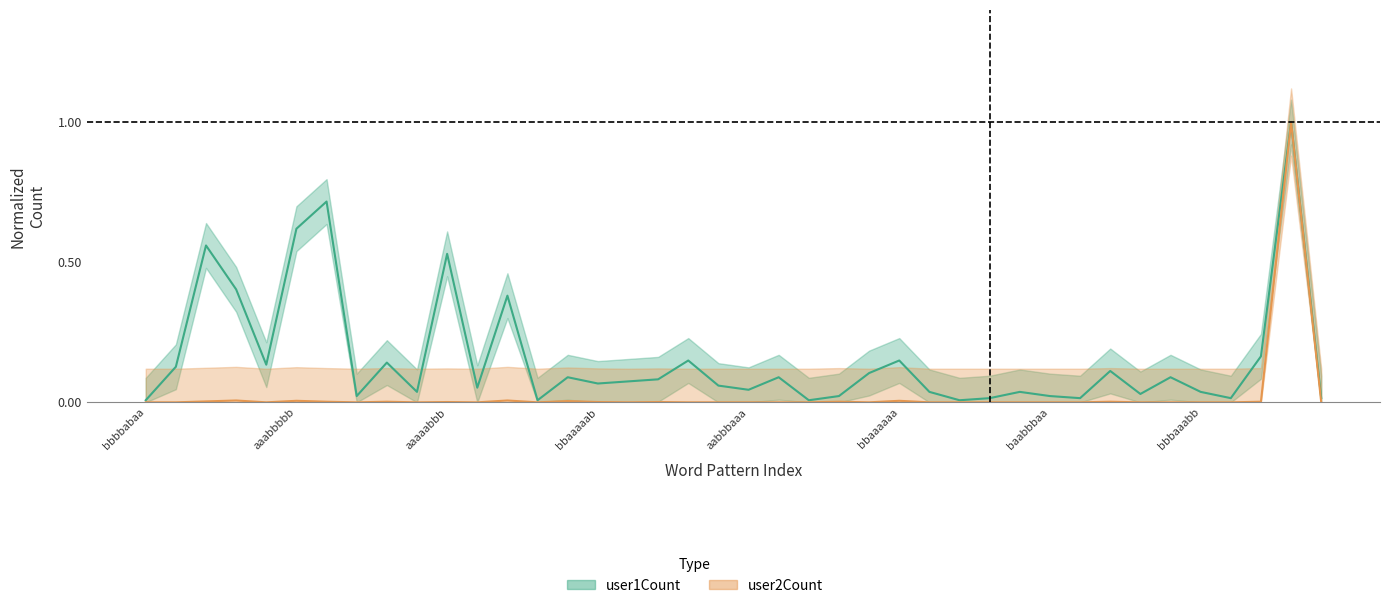

Rank the categories by user1Count value from lowest to highest.

bbbbabaa, aabaabaa, ababbbaa, baaabbba, aabbaaab, babbbaaa, baaaaaab, aababbbb, abbbaaab, bbaaabaa, baabbbaa, bbbbaaab, aabaaabb, baaabbbb, abbbaabb, bbbaaabb, aabbbaaa, aabbbaab, aaaabbba, bbaaaaab, abbbbbaa, aabbbbba, aaaaaabb, bbaaaabb, bbbbbbbb, bbbaaaab, baaaabbb, abbbbaaa, baaaaabb, bbbbbbaa, aabbbbaa, bbaaaaaa, aabbbbbb, bbbbbaaa, bbbaaaaa, aaaaabbb, bbbbaaaa, aaabbbbb, aaaabbbb, aaaaaaaa